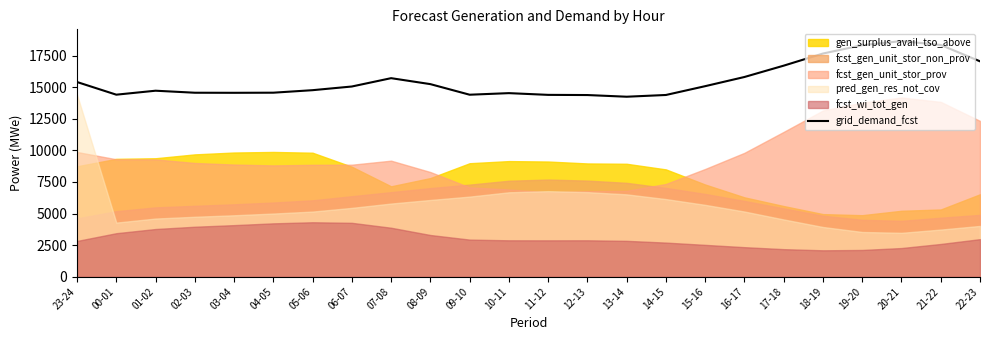

How many values are below 15056?

12